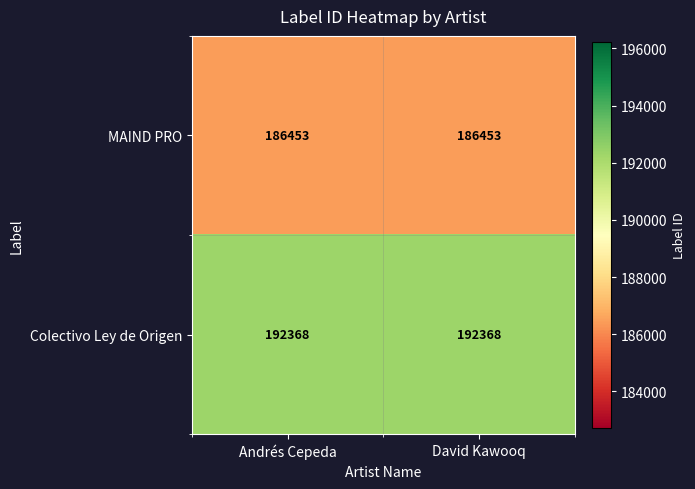

The value of Colectivo Ley de Origen at David Kawooq is 324685. True or false?

False